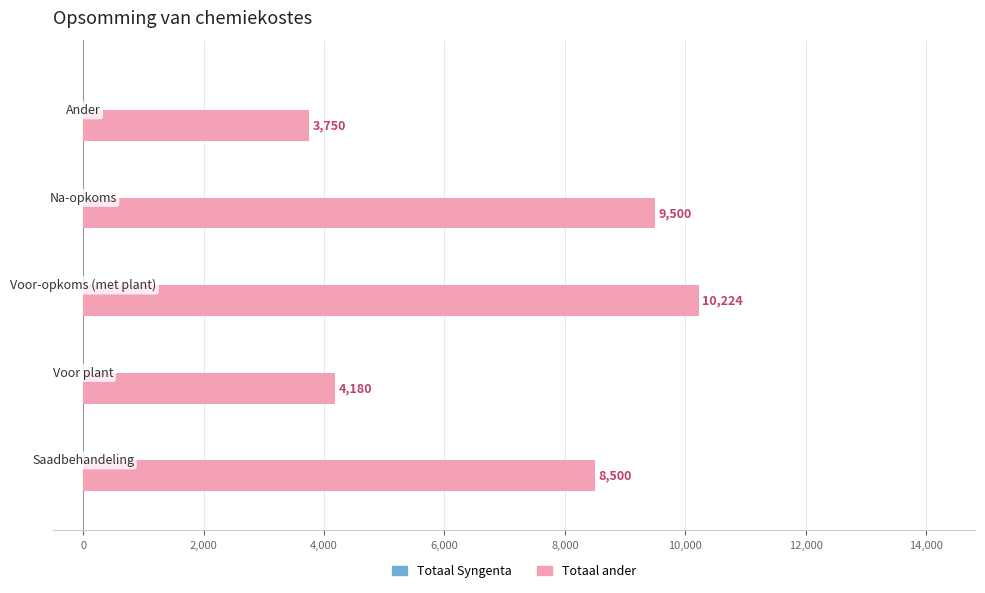

What is the difference between the maximum and second lowest values?

6044